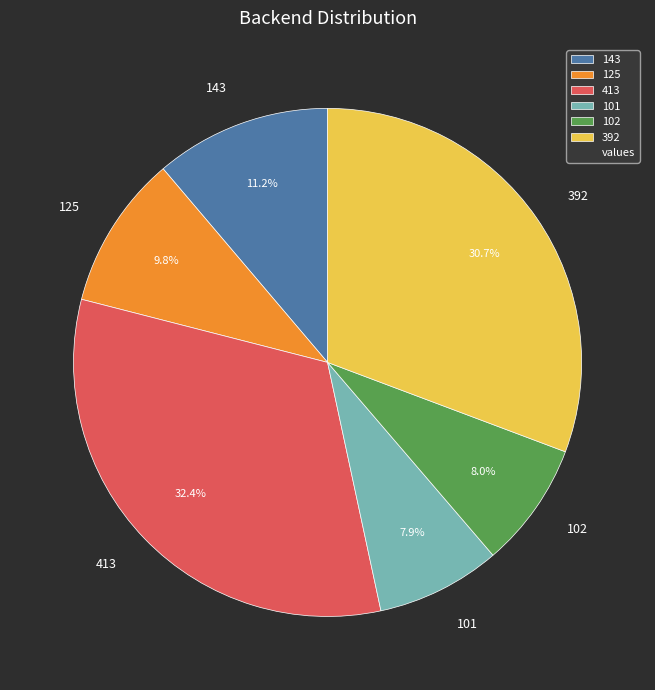

Which category has the biggest portion of the pie?

413